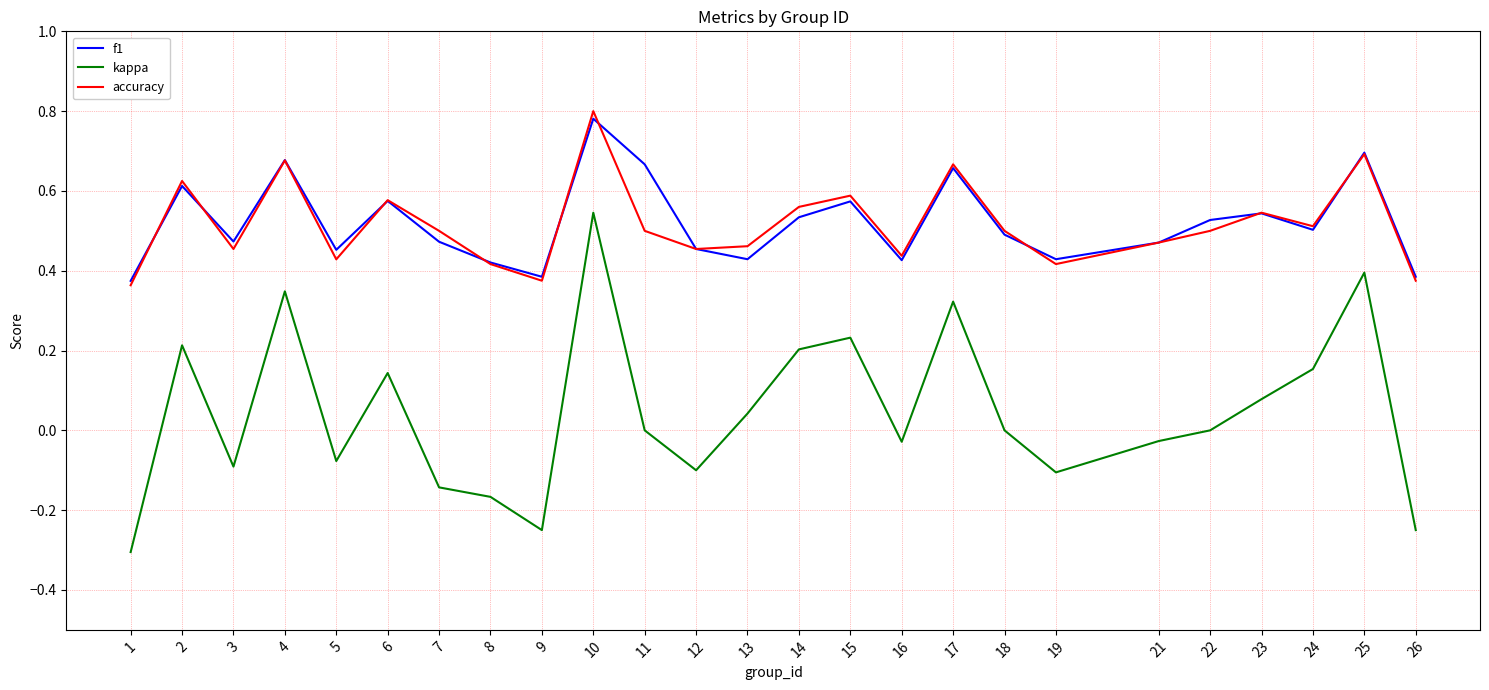

The value of accuracy at 17 is 0.7. True or false?

True